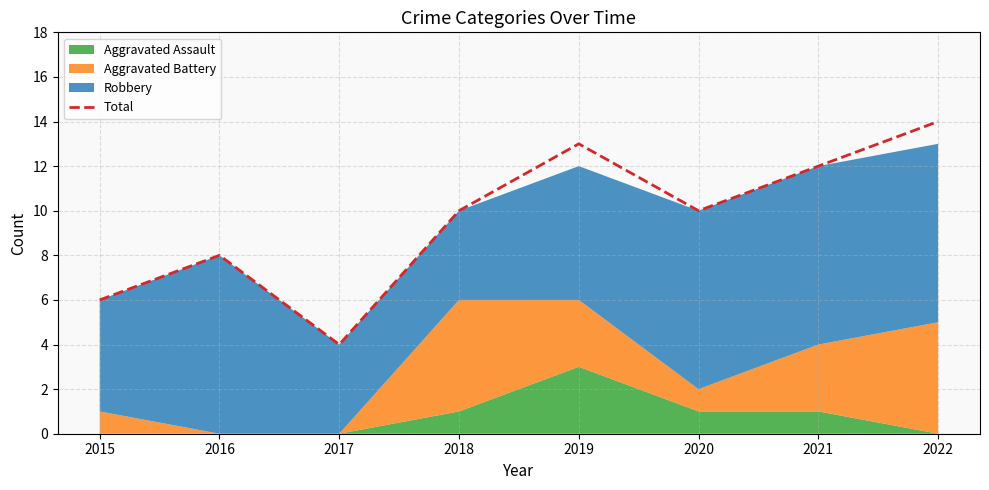

At which category does the data reach its first local valley?

2017